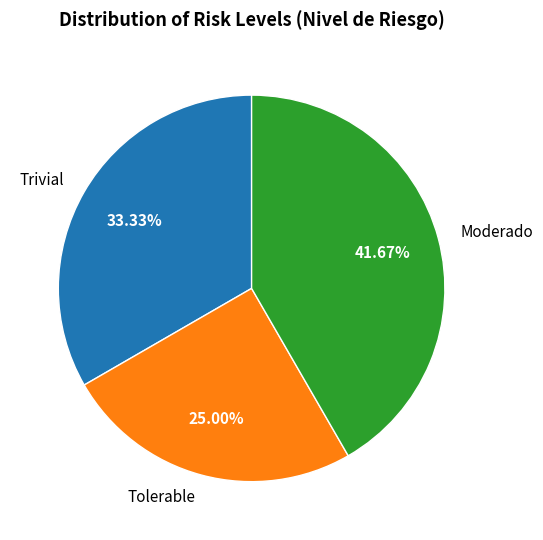

To the nearest percent, what percentage of the pie is Trivial?

33%